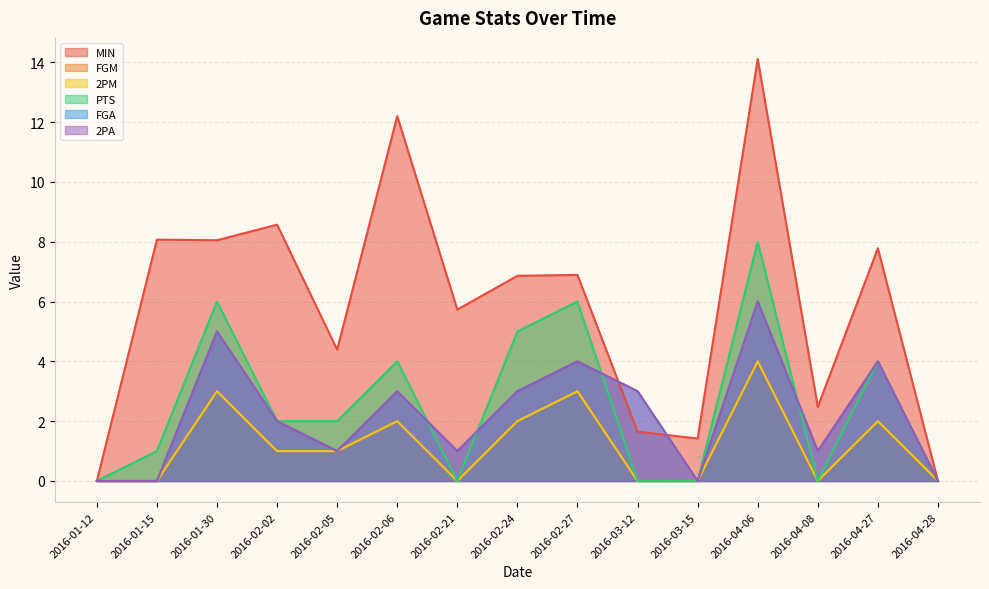

At 2016-01-12, list the series in order from smallest to largest.

MIN, FGM, 2PM, PTS, FGA, 2PA